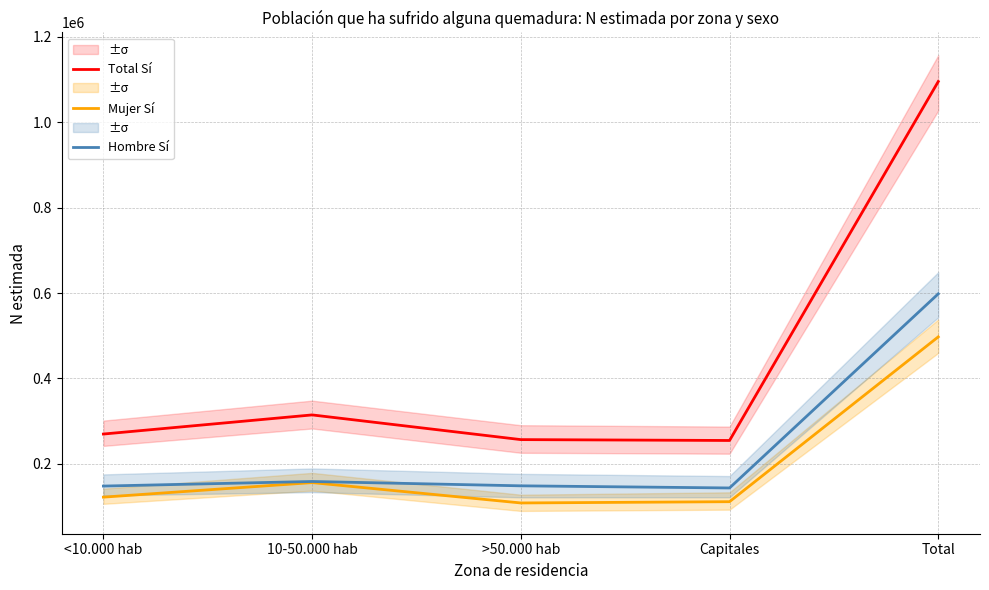

What is the approximate value of Mujer Sí at <10.000 hab, to the nearest 100?

121900